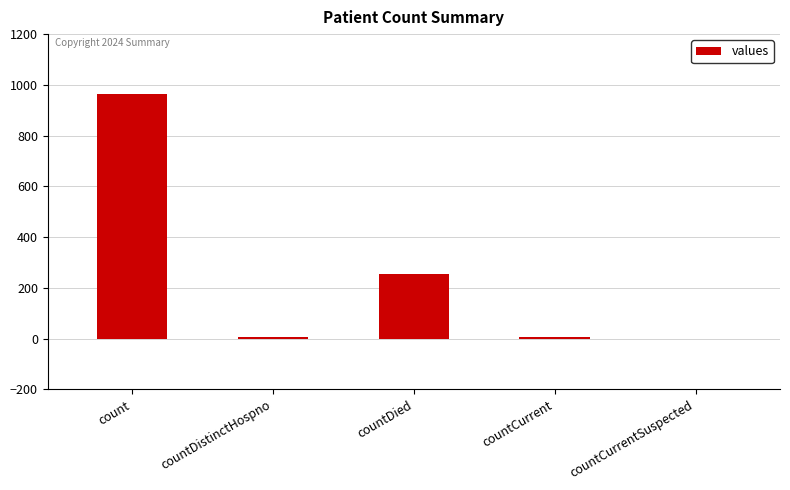

Is it true that the value at countDied is 256?

True